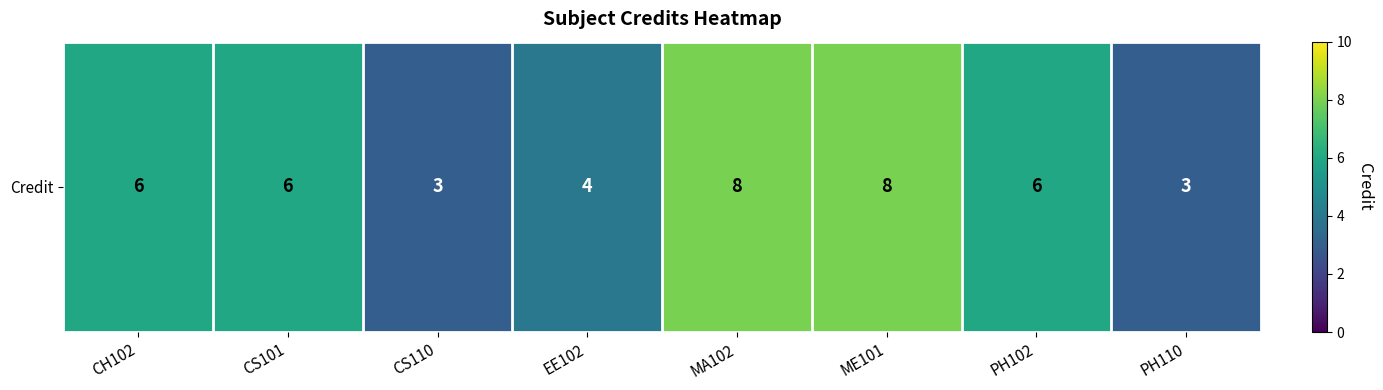

Reading left to right, what are all the values shown in this chart?

CH102=6	CS101=6	CS110=3	EE102=4	MA102=8	ME101=8	PH102=6	PH110=3